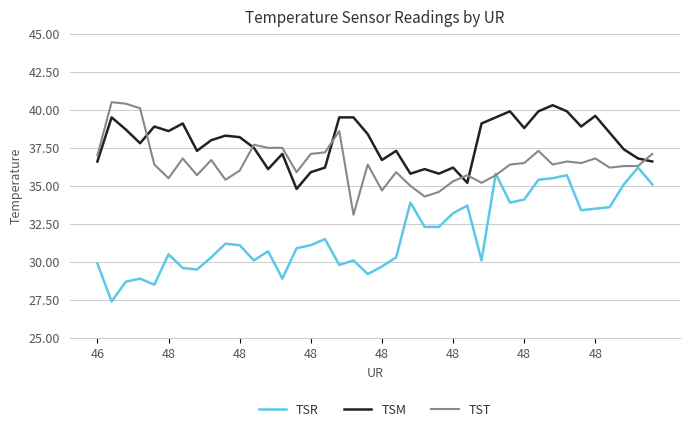

What is the minimum value shown in the chart?

27.4